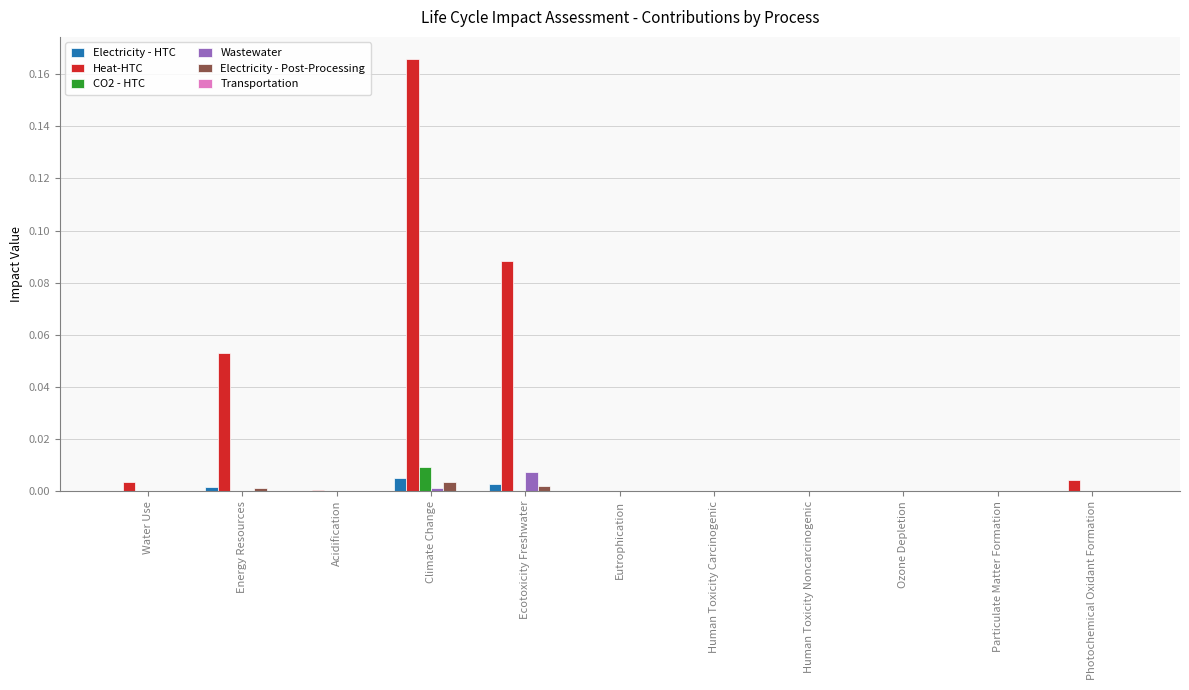

Which label corresponds to the largest value in the chart?

Climate Change